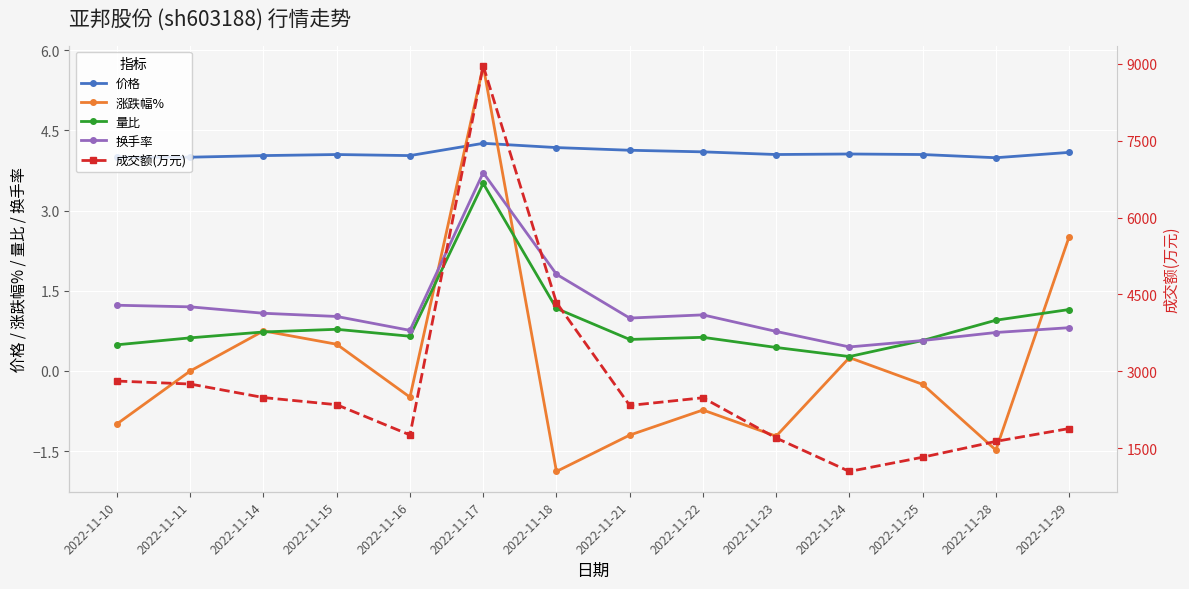

Where is 价格 nearest to the value 4?

2022-11-10